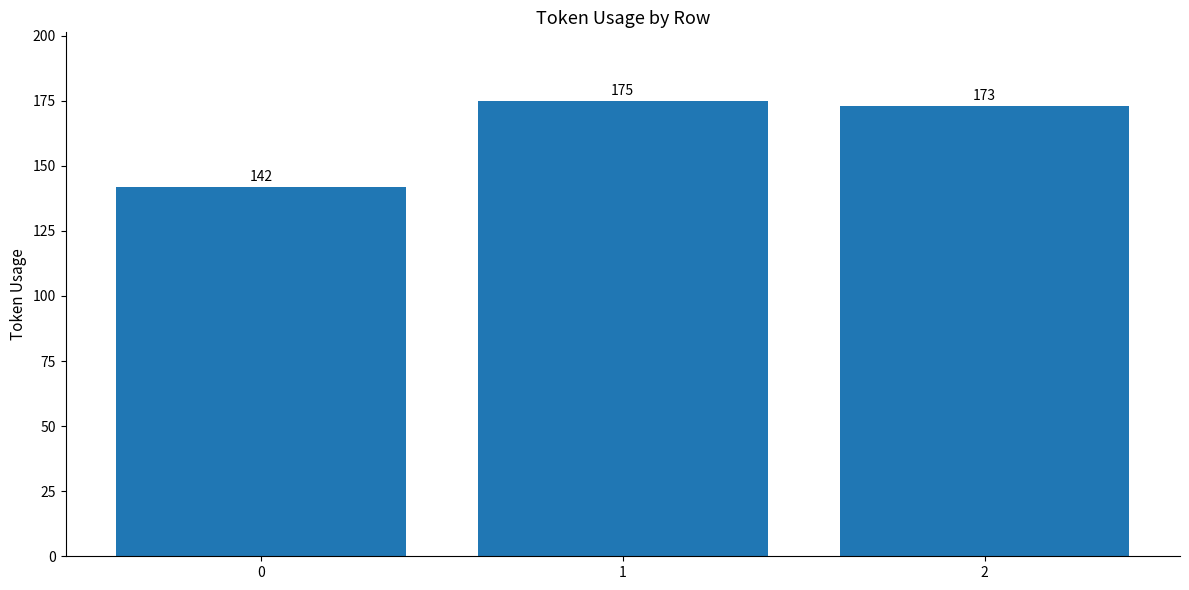

True or false: the data shows 246 at 2.

False